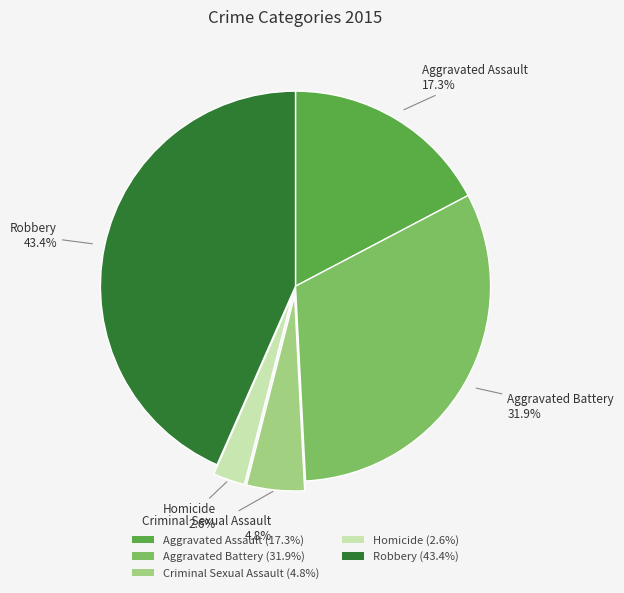

Does any single category account for the majority?

No